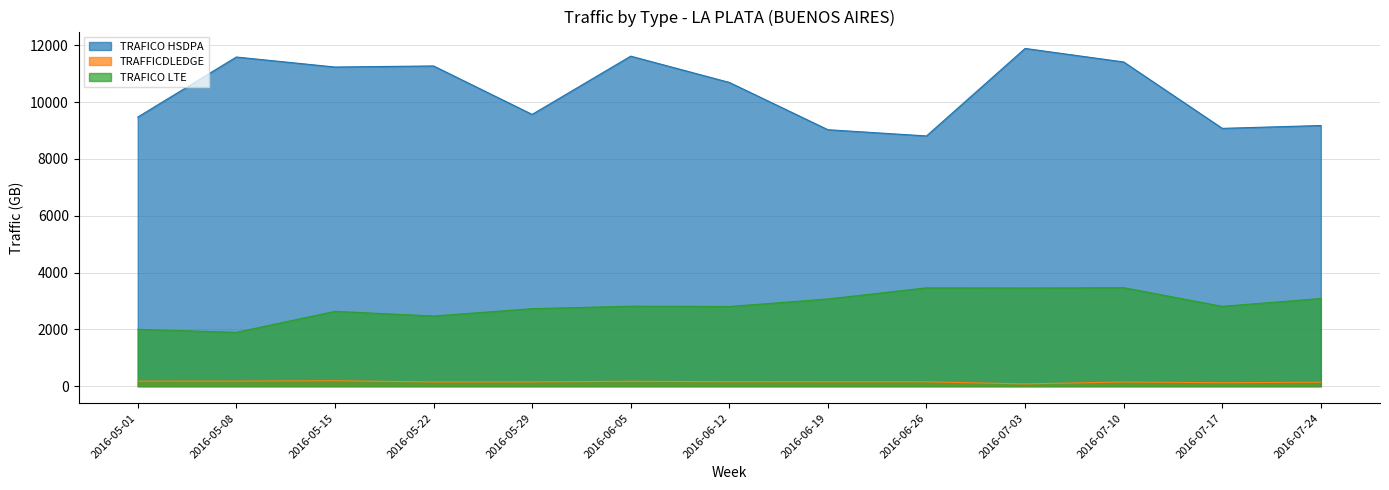

What are all the series names shown in the legend?

TRAFICO HSDPA, TRAFFICDLEDGE, TRAFICO LTE